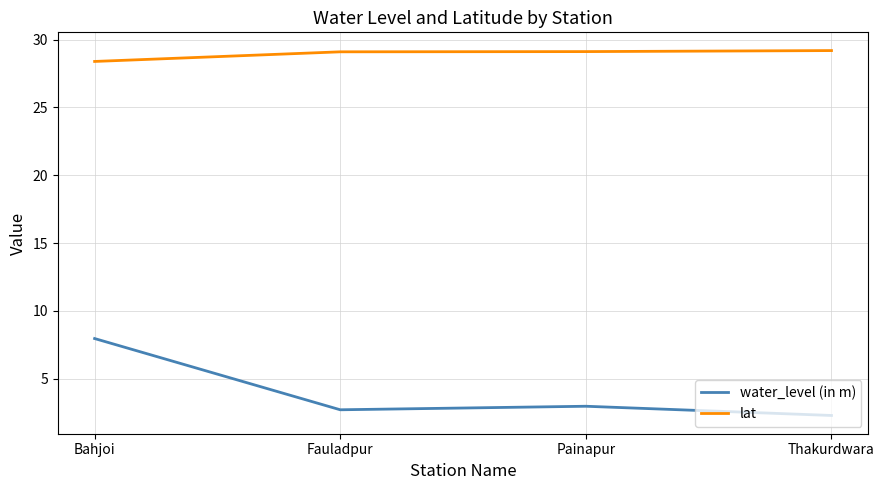

The value of lat at Fauladpur is 16.3. True or false?

False